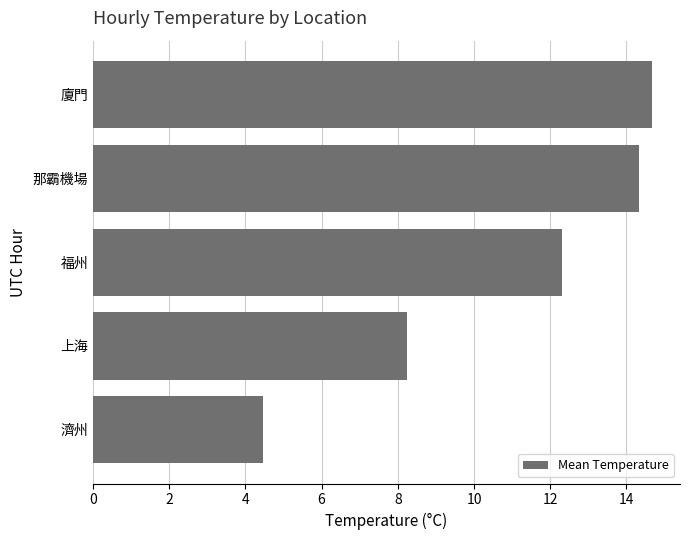

How many data points are less than 12?

2